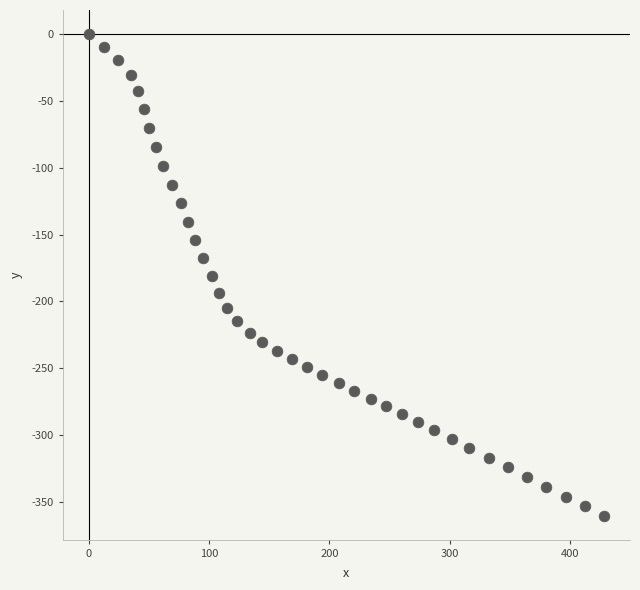

What is the range of Y values (max minus min)?

360.1